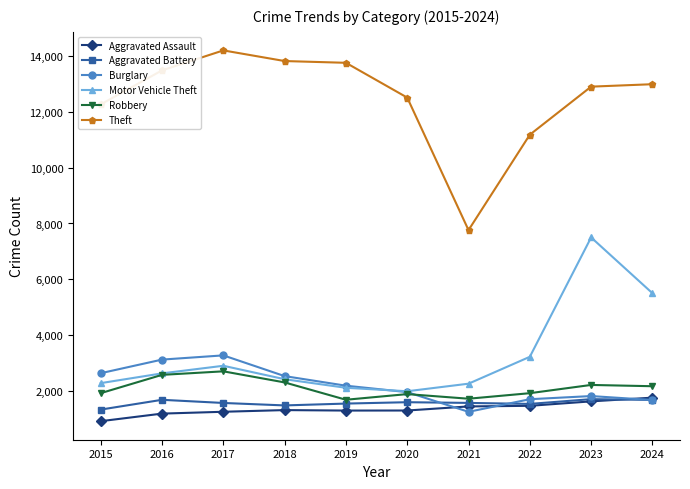

How many values in the Motor Vehicle Theft series are below 2636?

5